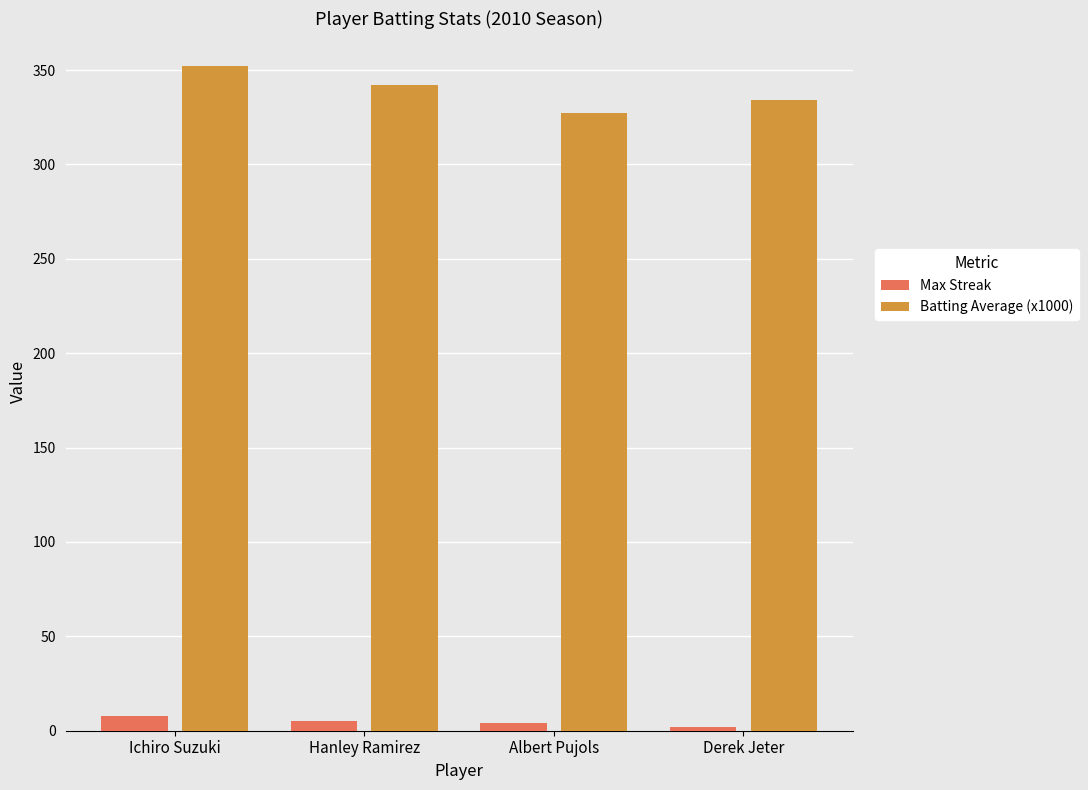

The value of Batting Average (x1000) at Hanley Ramirez is 342. True or false?

True